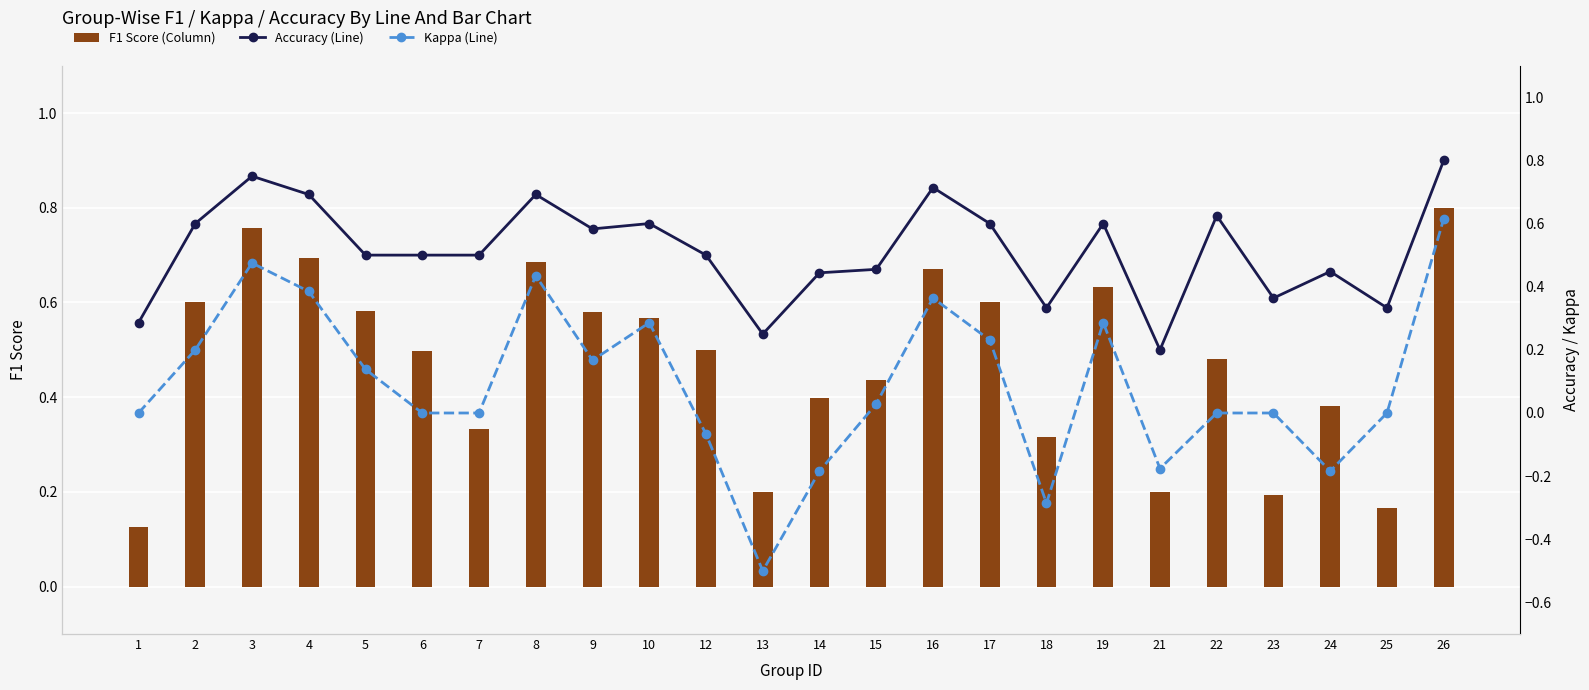

At how many categories does at least one series exceed 0?

24